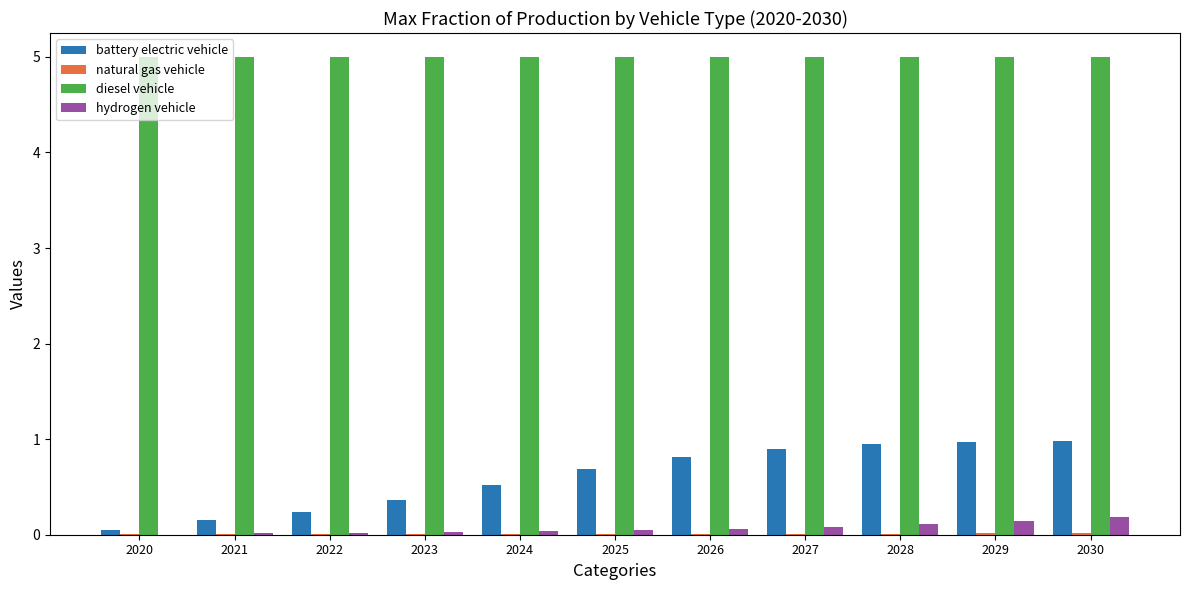

How many distinct data groups are displayed?

4